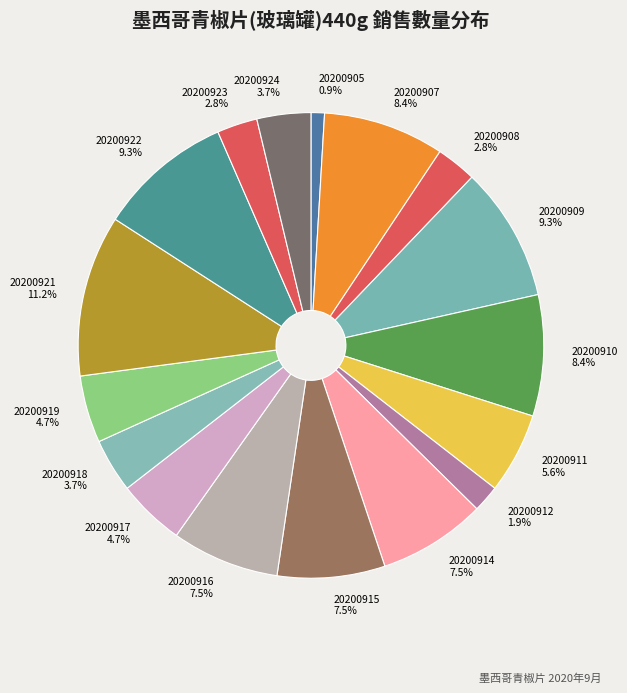

Count the number of slices in the pie.

17